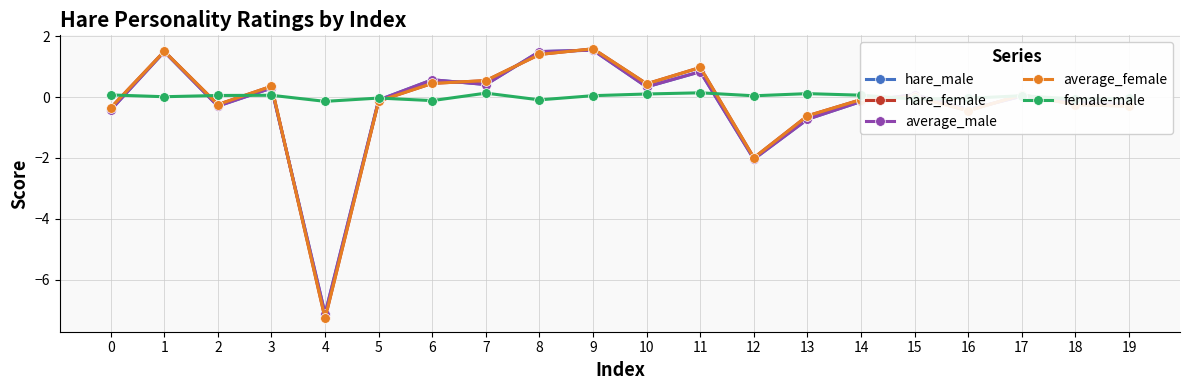

How many lines are shown in the chart?

5